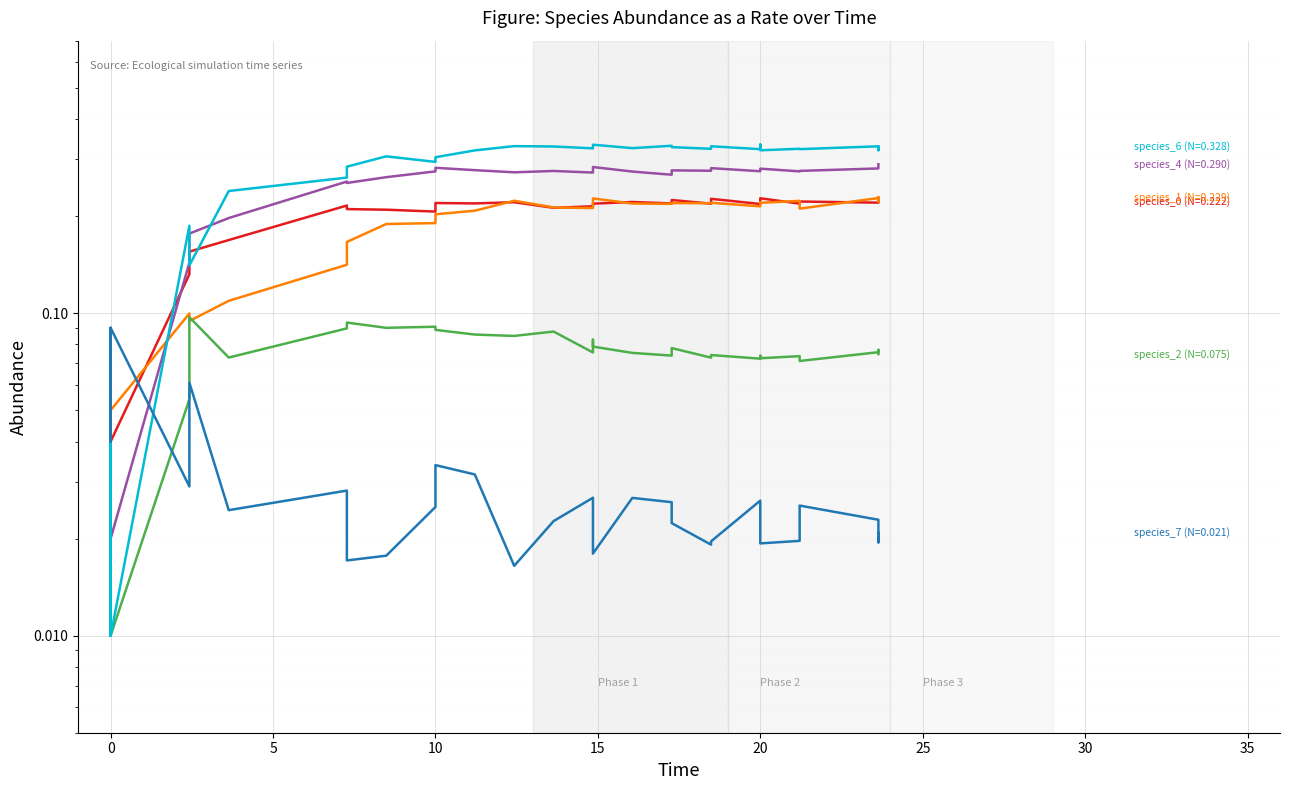

True or false: species_2 has more than 2 points higher than both neighbors.

True